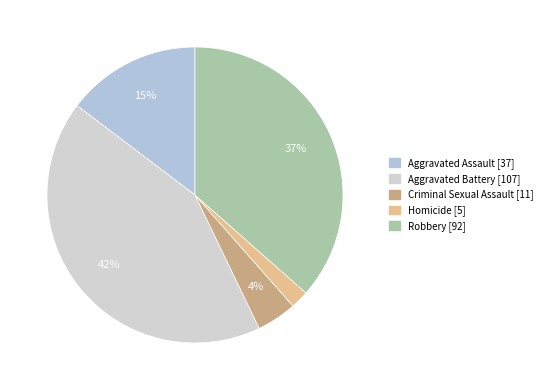

To the nearest percent, what is the difference between the largest and smallest slice percentages?

40%